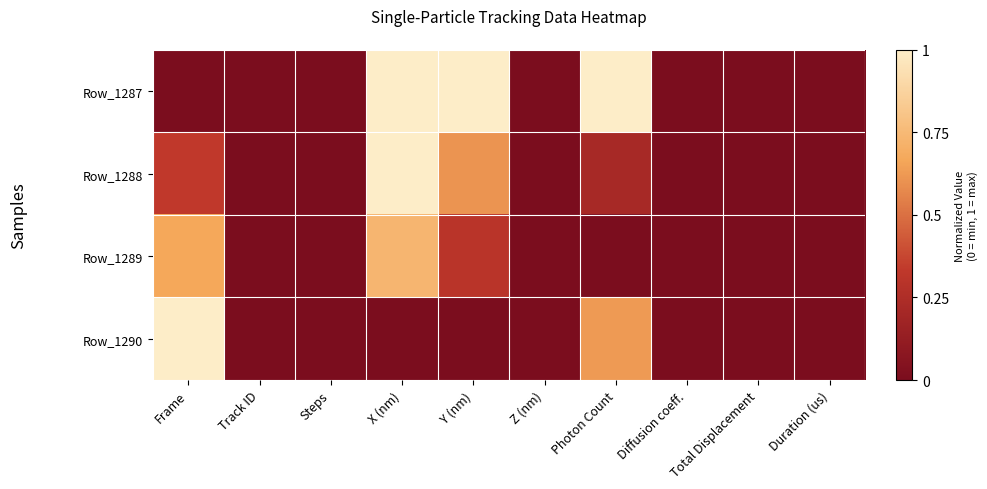

Rank the series by their maximum value, from highest to lowest.

Row_1287, Row_1288, Row_1290, Row_1289